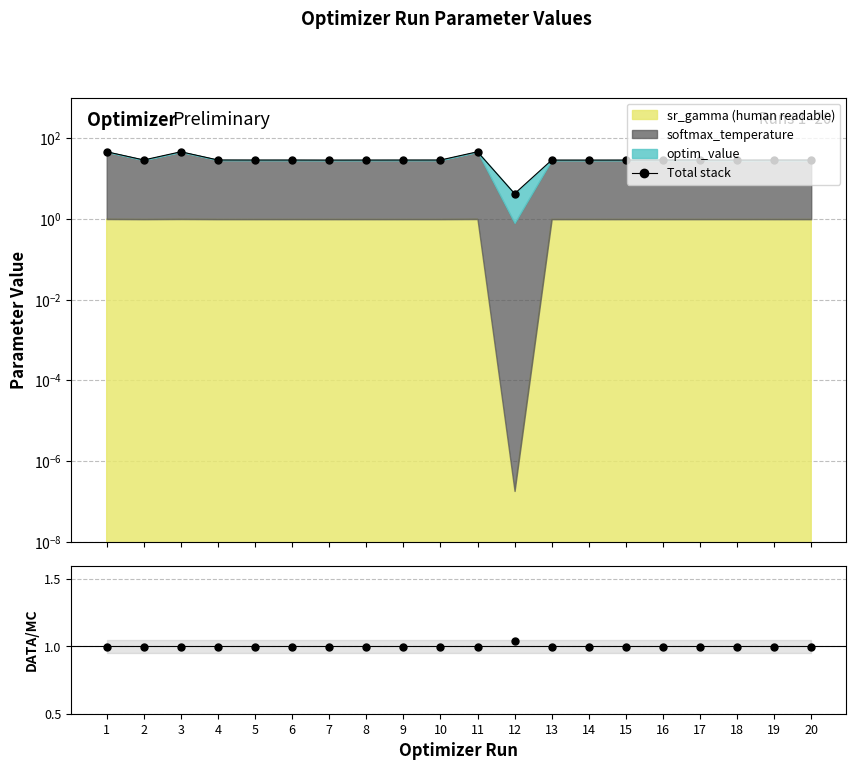

At which category does optim_value ratio reach its first local peak?

3